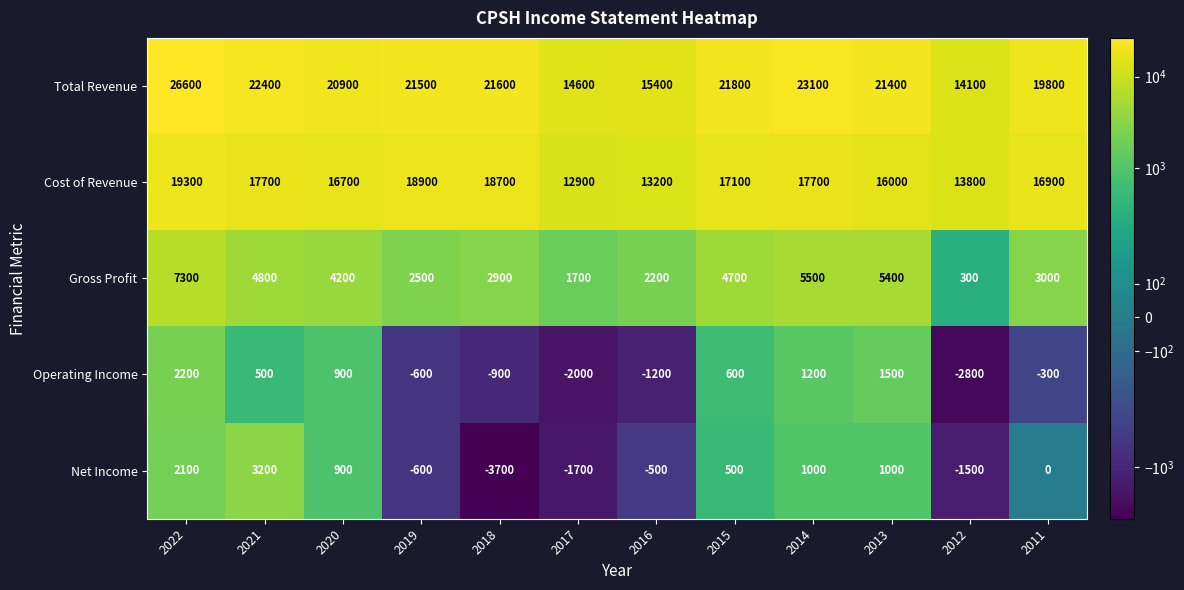

Count the number of data series in this chart.

5